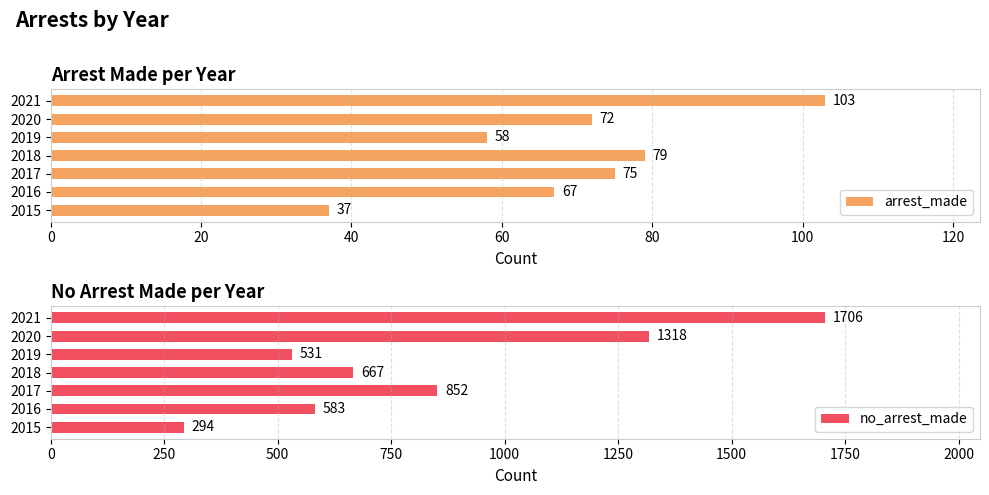

Rank the categories by arrest_made value from highest to lowest.

2021, 2018, 2017, 2020, 2016, 2019, 2015